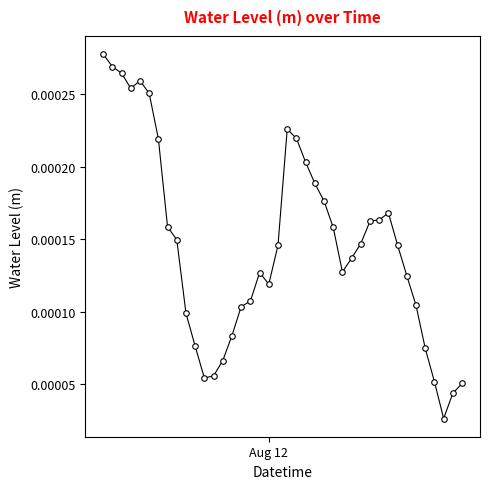

How many categories are shown in the chart?

40